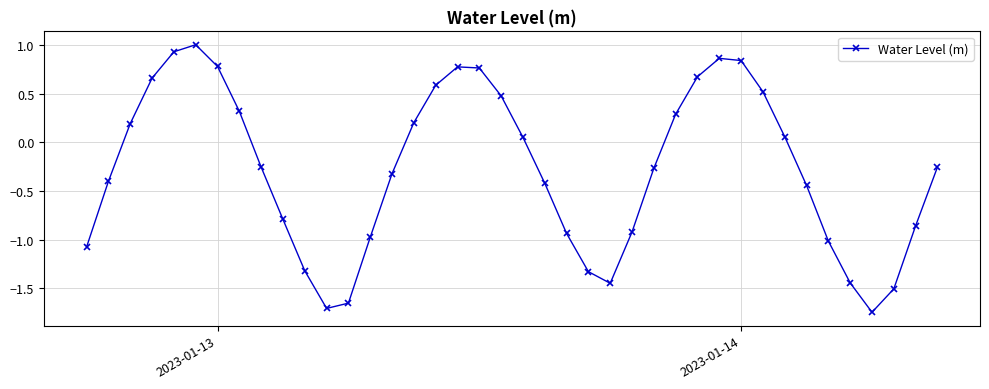

What is the difference between the second highest and second lowest values?

2.6